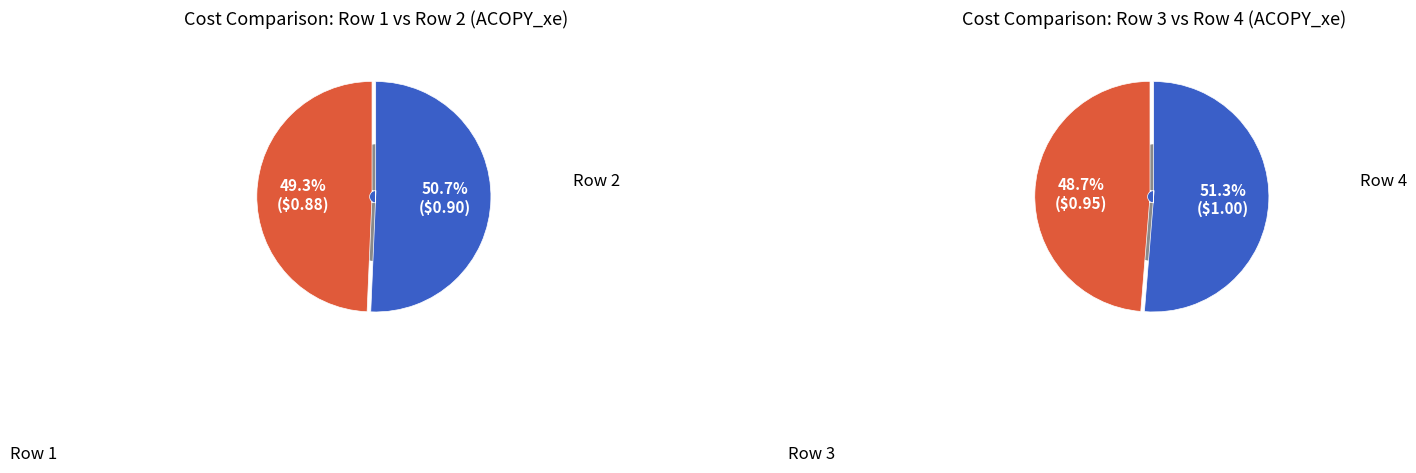

What is the largest slice in the pie chart?

4